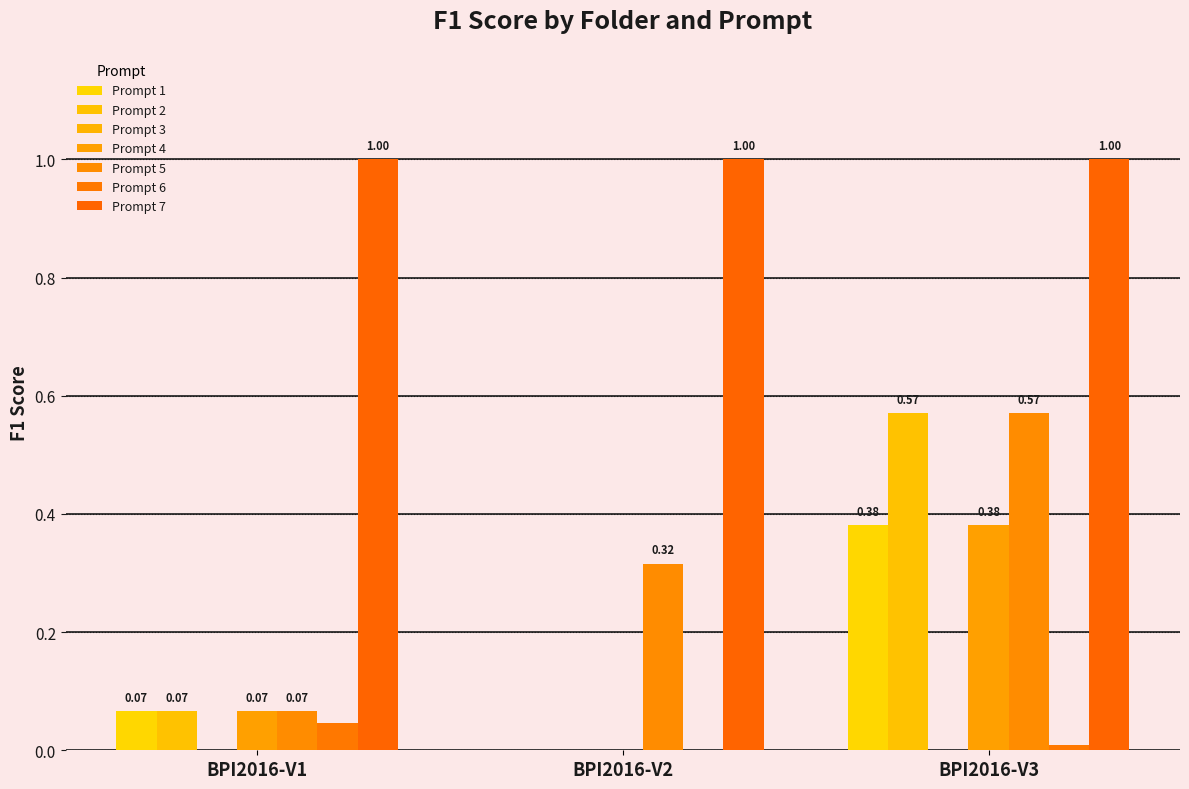

Count the number of data series in this chart.

6